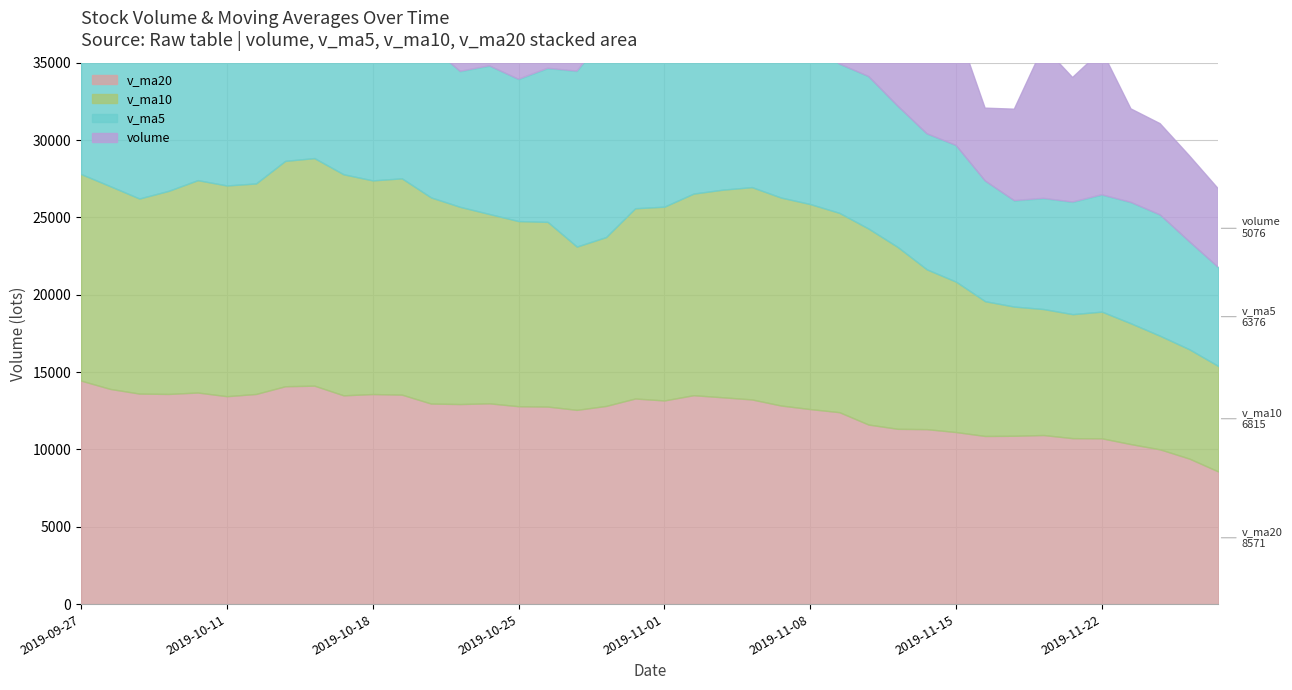

How many values in the v_ma10 series exceed 12666?

20